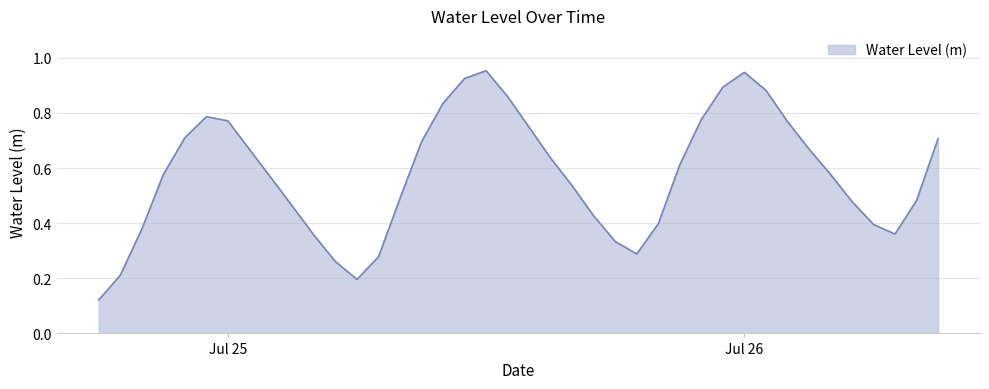

How many lines are shown in the chart?

1